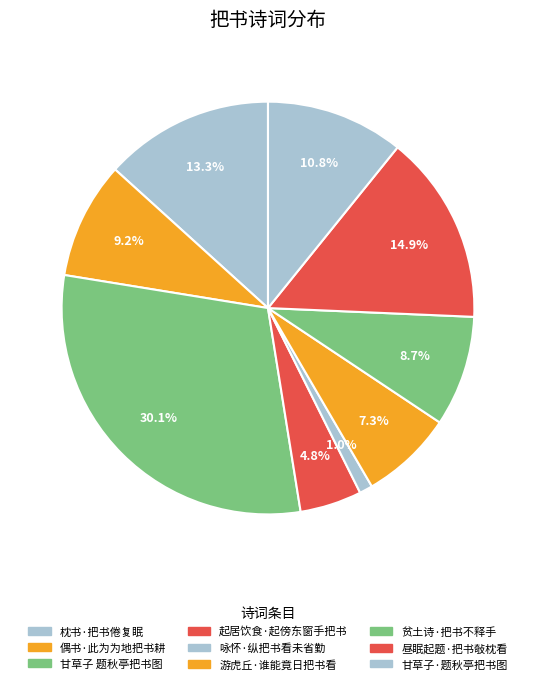

How many segments does this pie chart have?

9